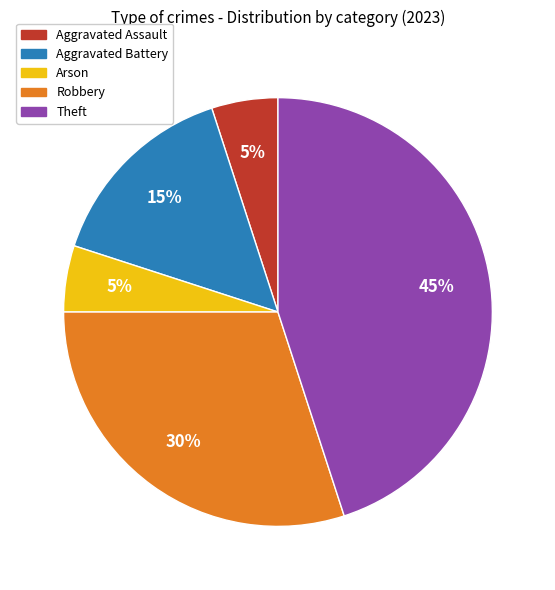

True or false: Theft accounts for 45% of the total.

True